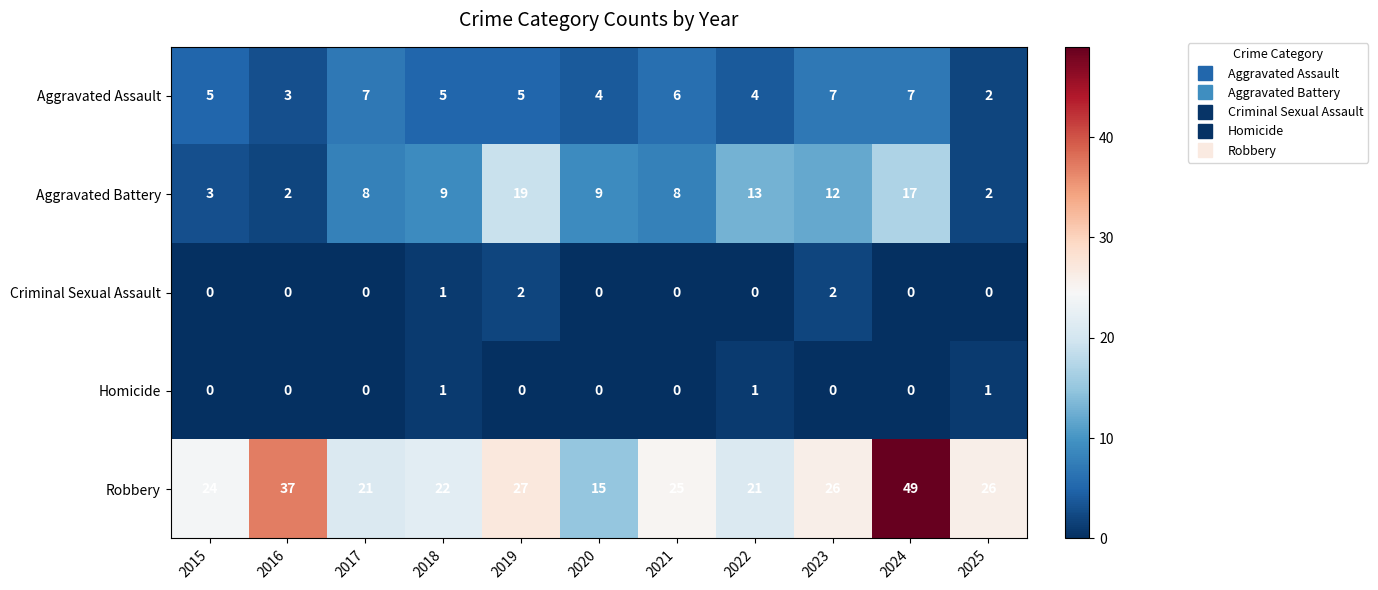

The value of Criminal Sexual Assault at 2025 is 0. True or false?

True